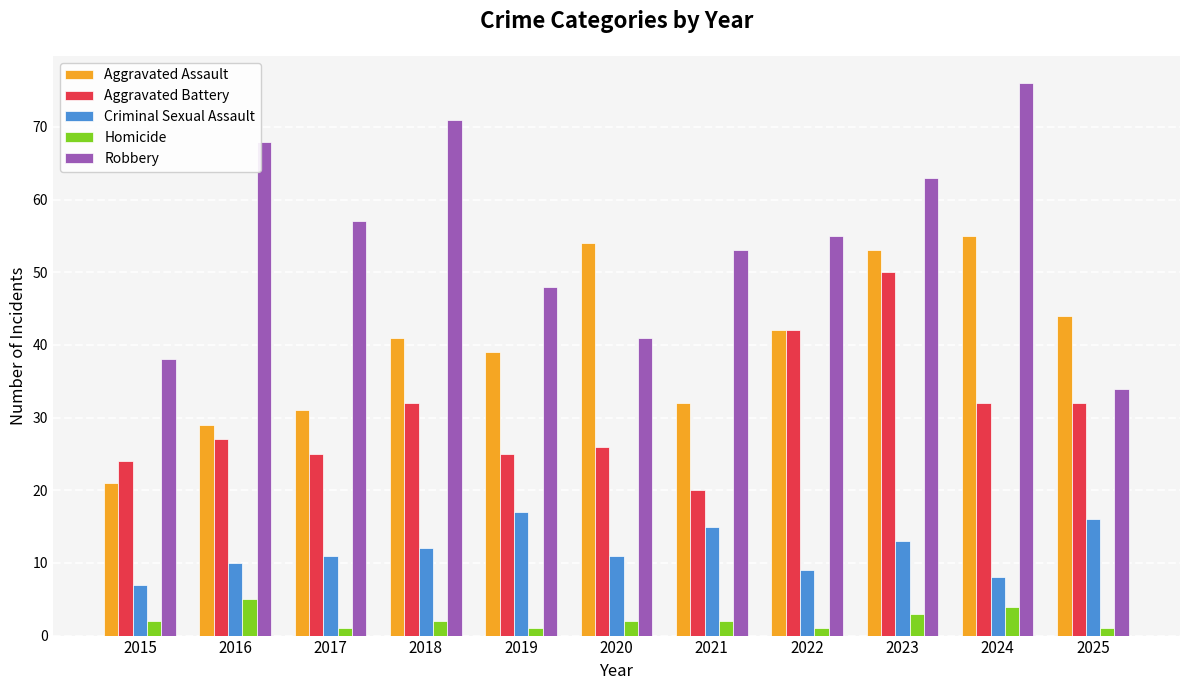

At which label is Aggravated Assault closest to 38?

2019